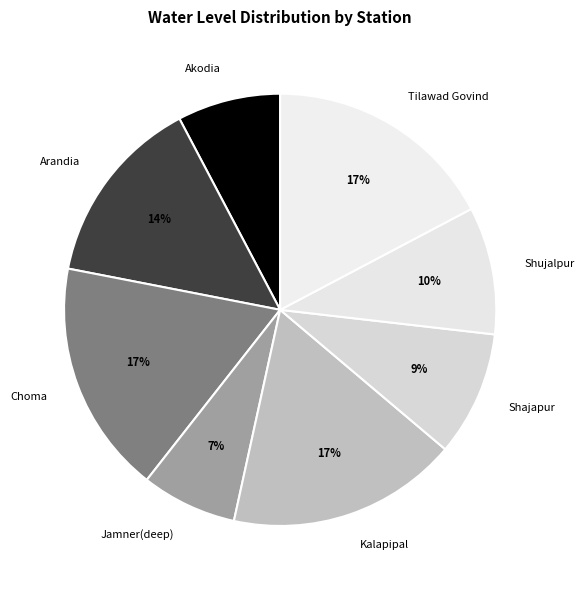

Does any single category account for the majority?

No